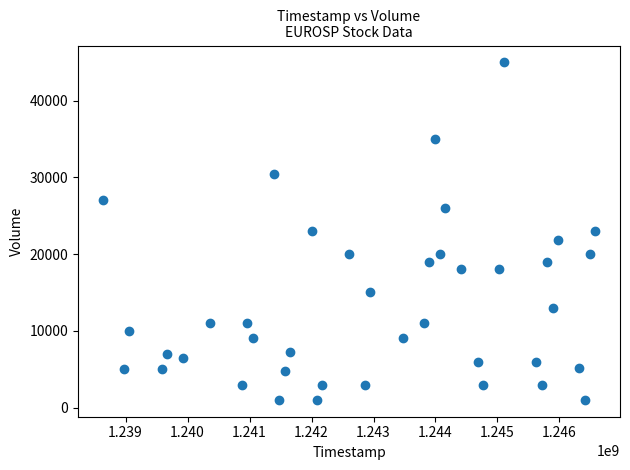

What is the range of X values (max minus min)?

7948800